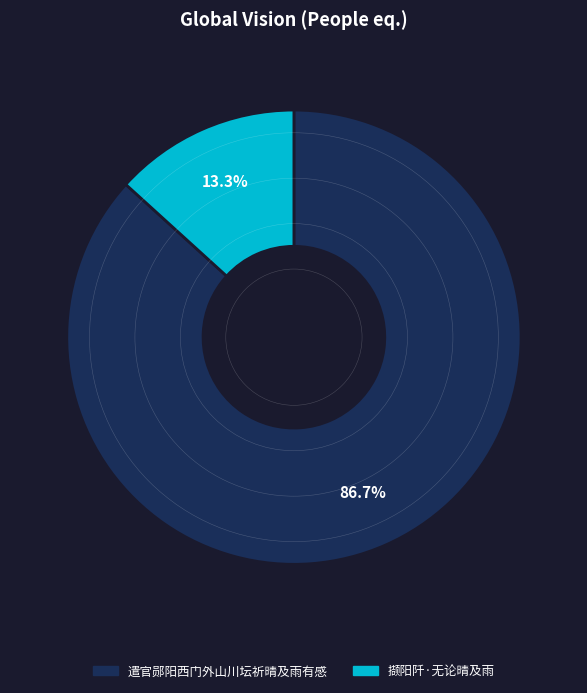

What percentage is NOT represented by 撷阳阡·无论晴及雨?

86.7%